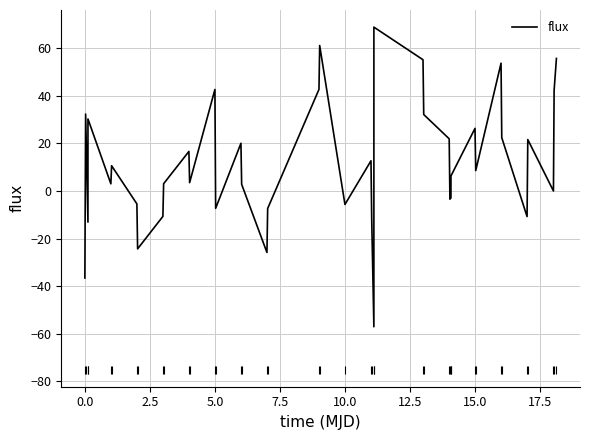

What is the sum of all values?

471.7